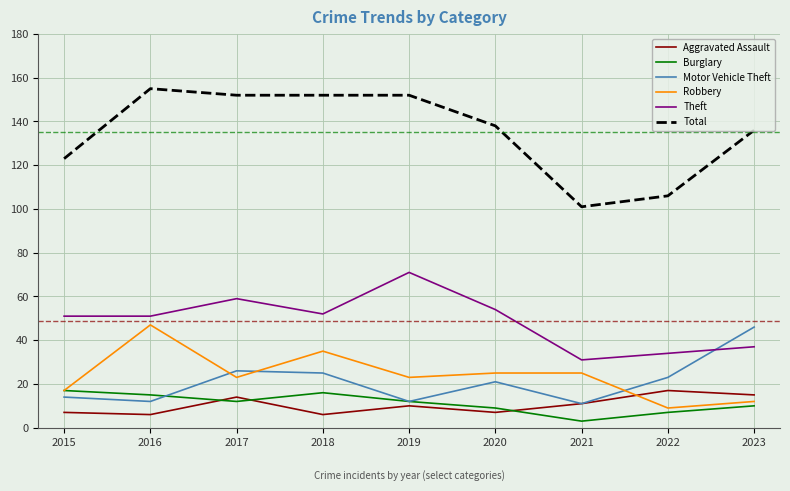

How many lines are shown in the chart?

6